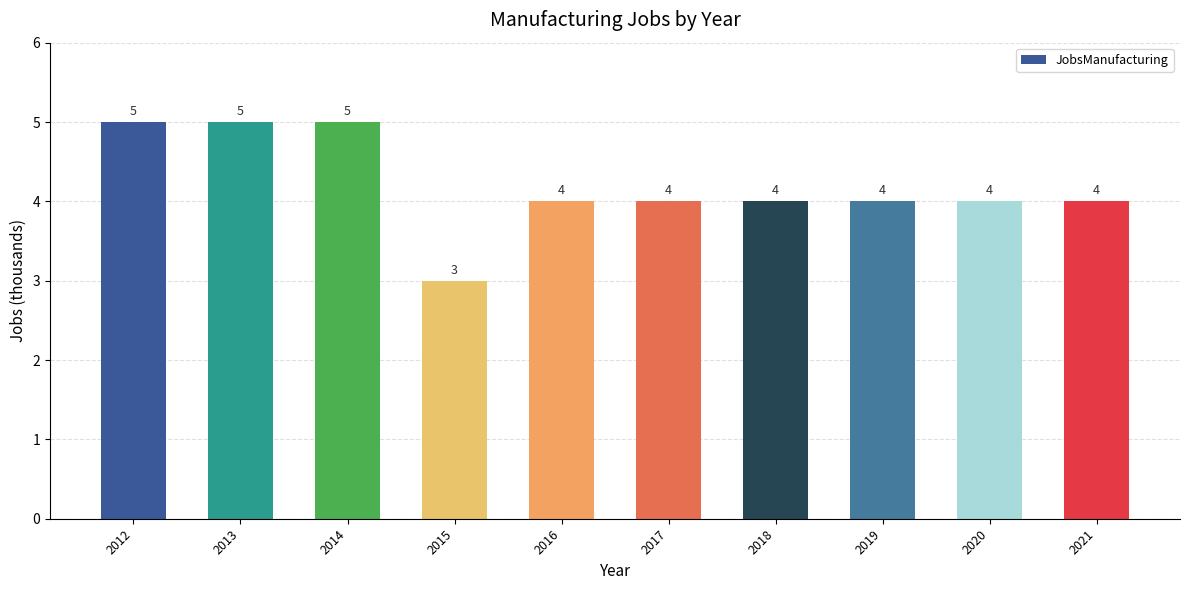

What is the value of the 1st bar from the left?

5